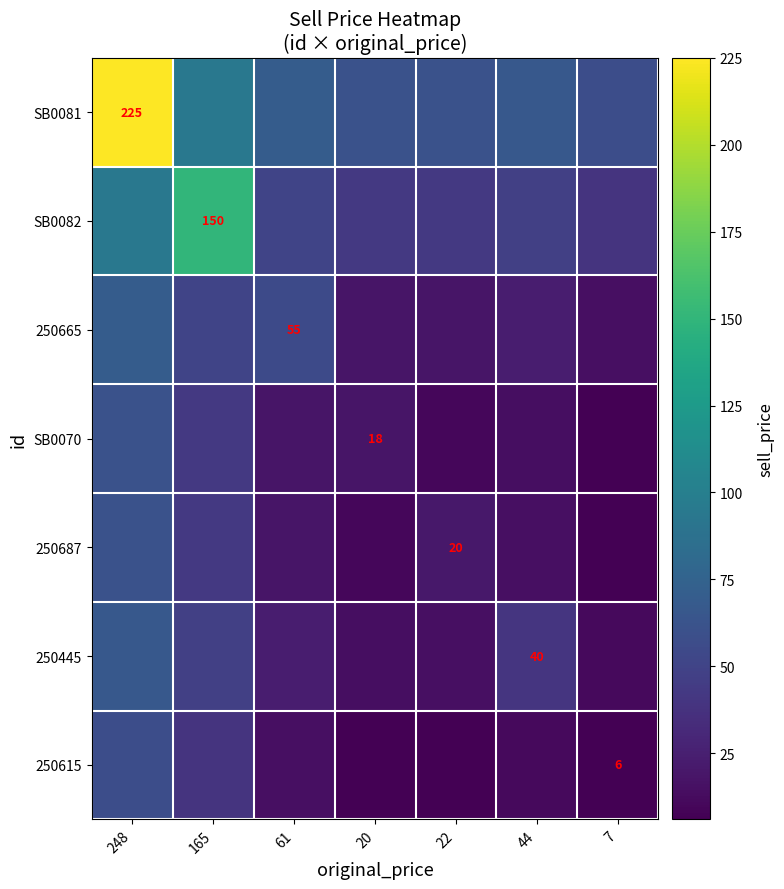

Where does the 250445 series first go above 23?

248